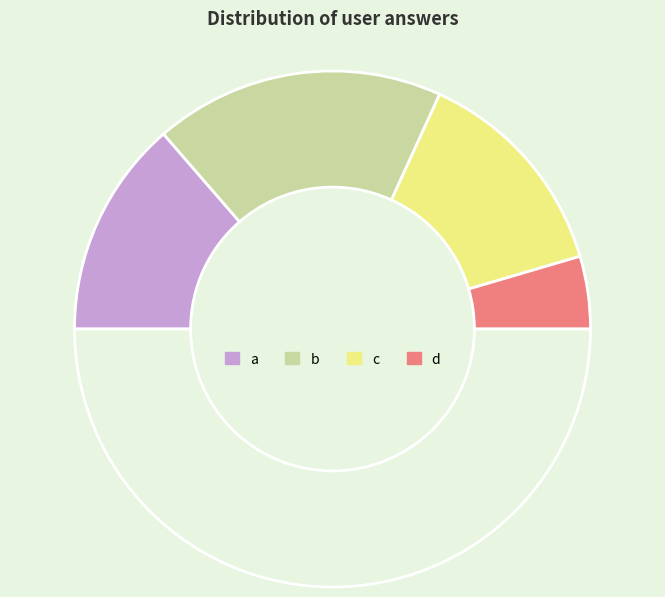

How many slices are in this pie chart?

5